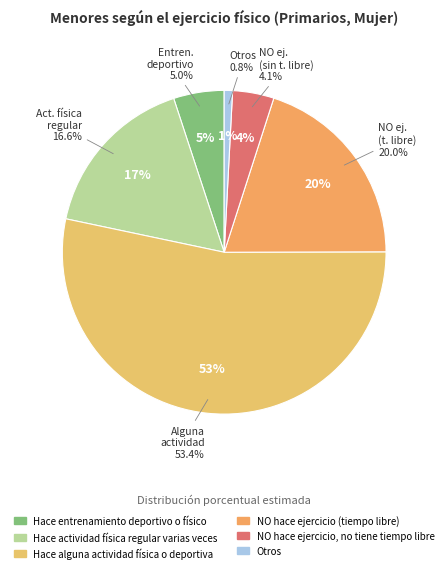

How much of the chart is everything except Otros?

99.2%